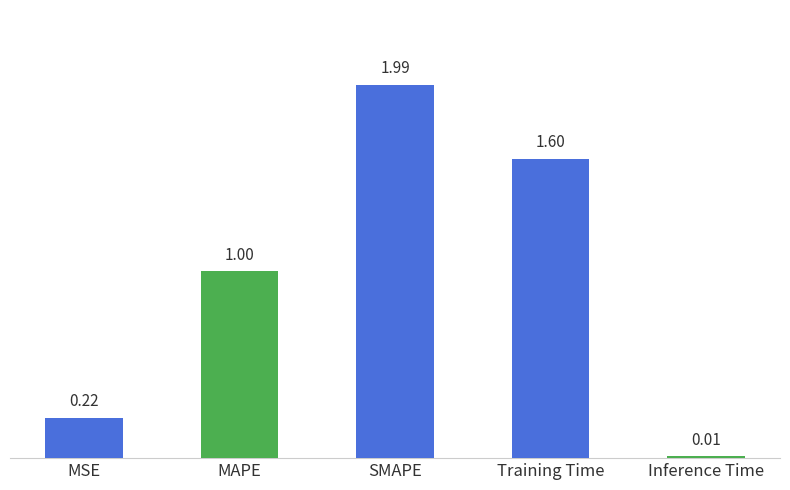

List the labels in order of value, largest first.

SMAPE, Training Time, MAPE, MSE, Inference Time